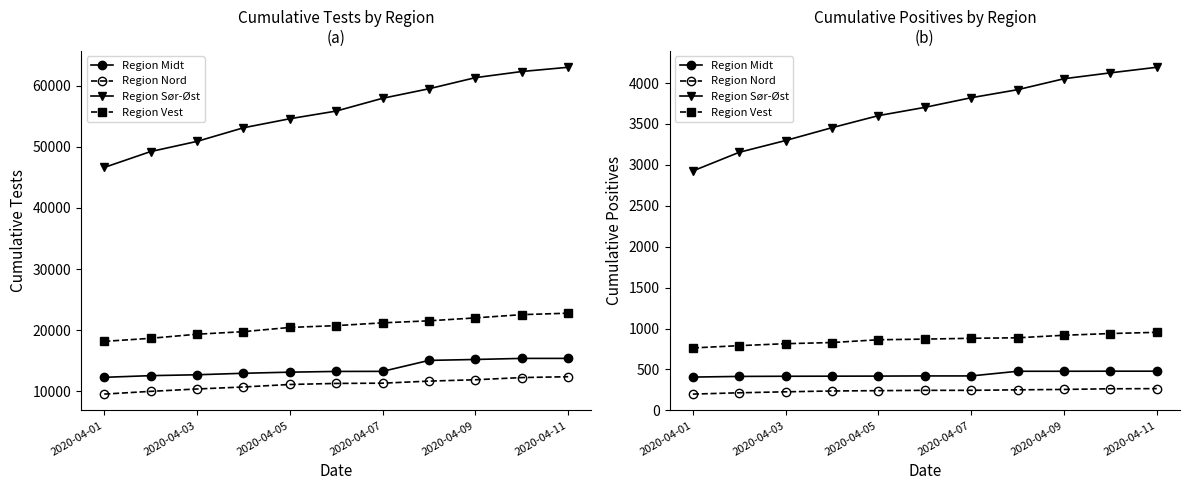

How many values in the Region Nord series are below 245?

5